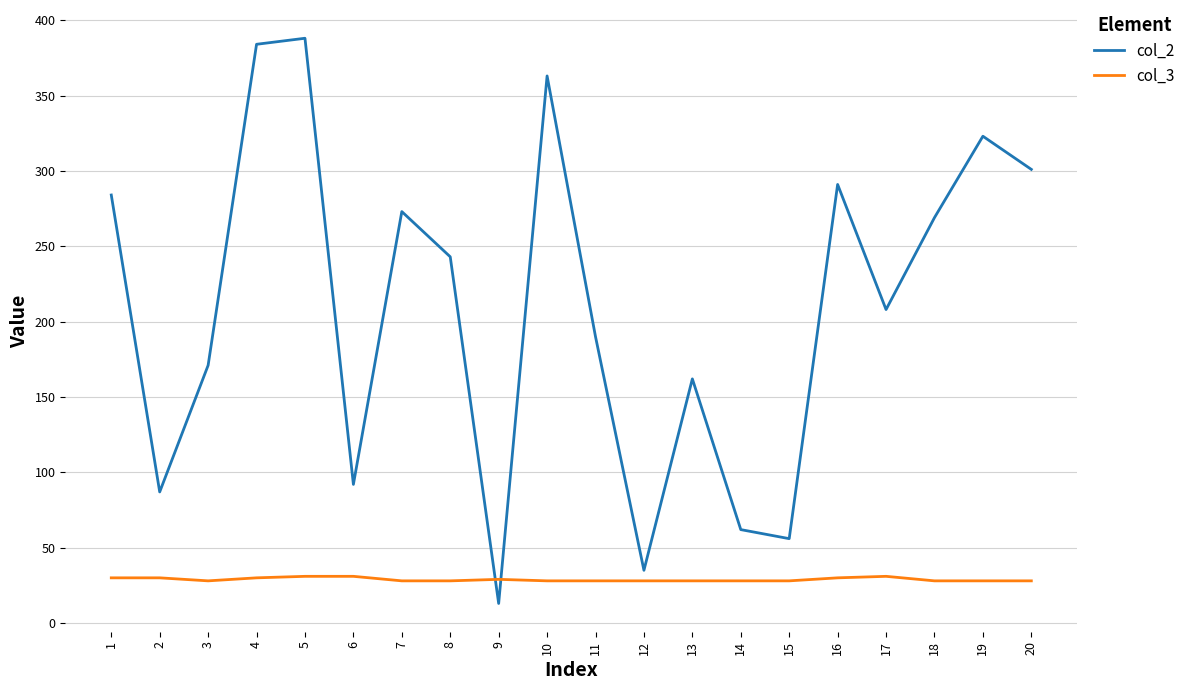

List the series in order of their peak value, highest first.

col_2, col_3